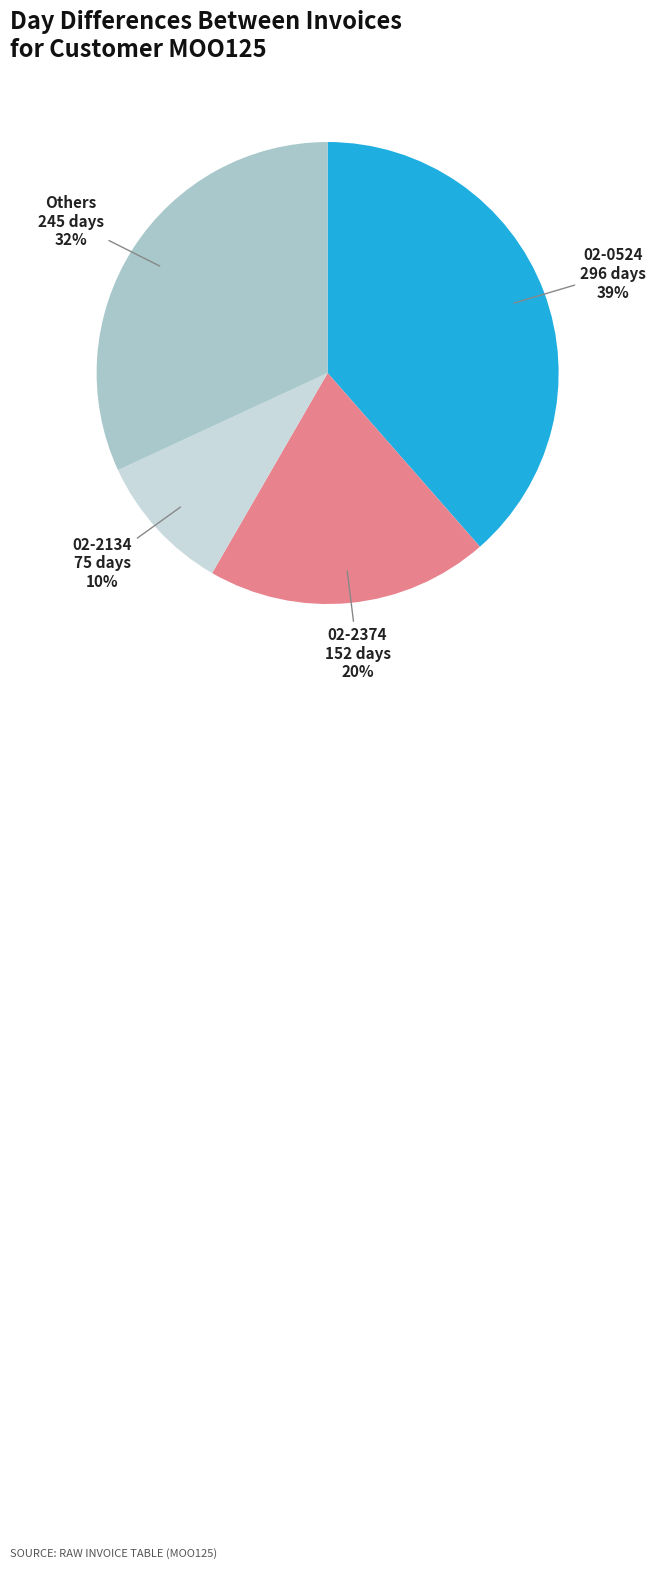

Rank the categories by value from lowest to highest.

02-2134, 02-2374, Others, 02-0524